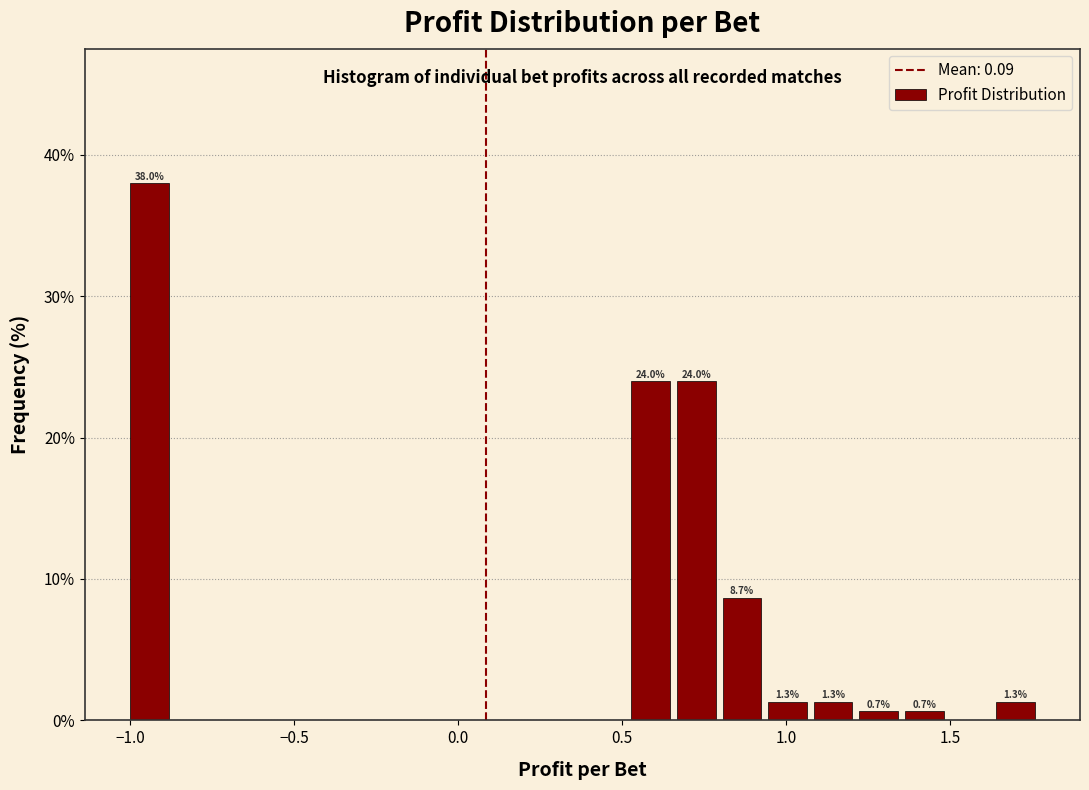

Read against the x-axis, roughly where is the centre of the tallest bar?

-0.95